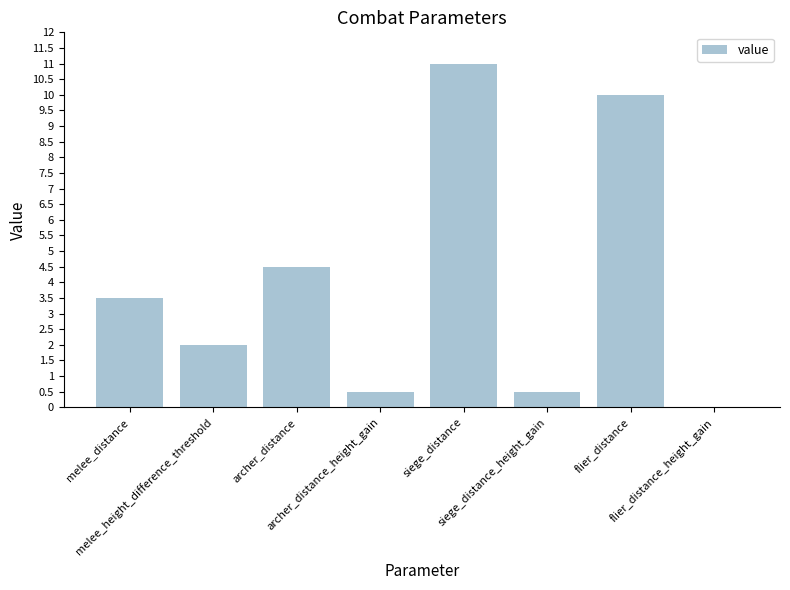

What is the difference between the values at siege_distance_height_gain and melee_height_difference_threshold?

1.5